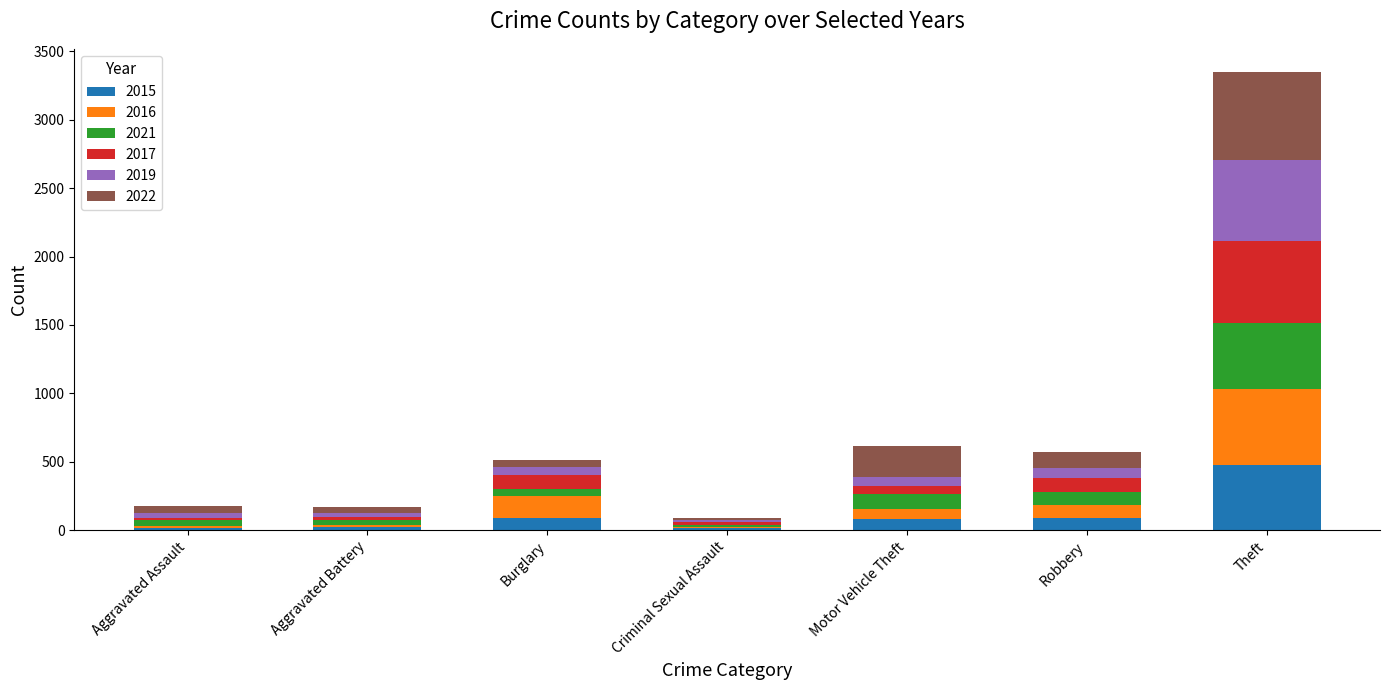

At which label does 2015 first exceed 82?

Burglary